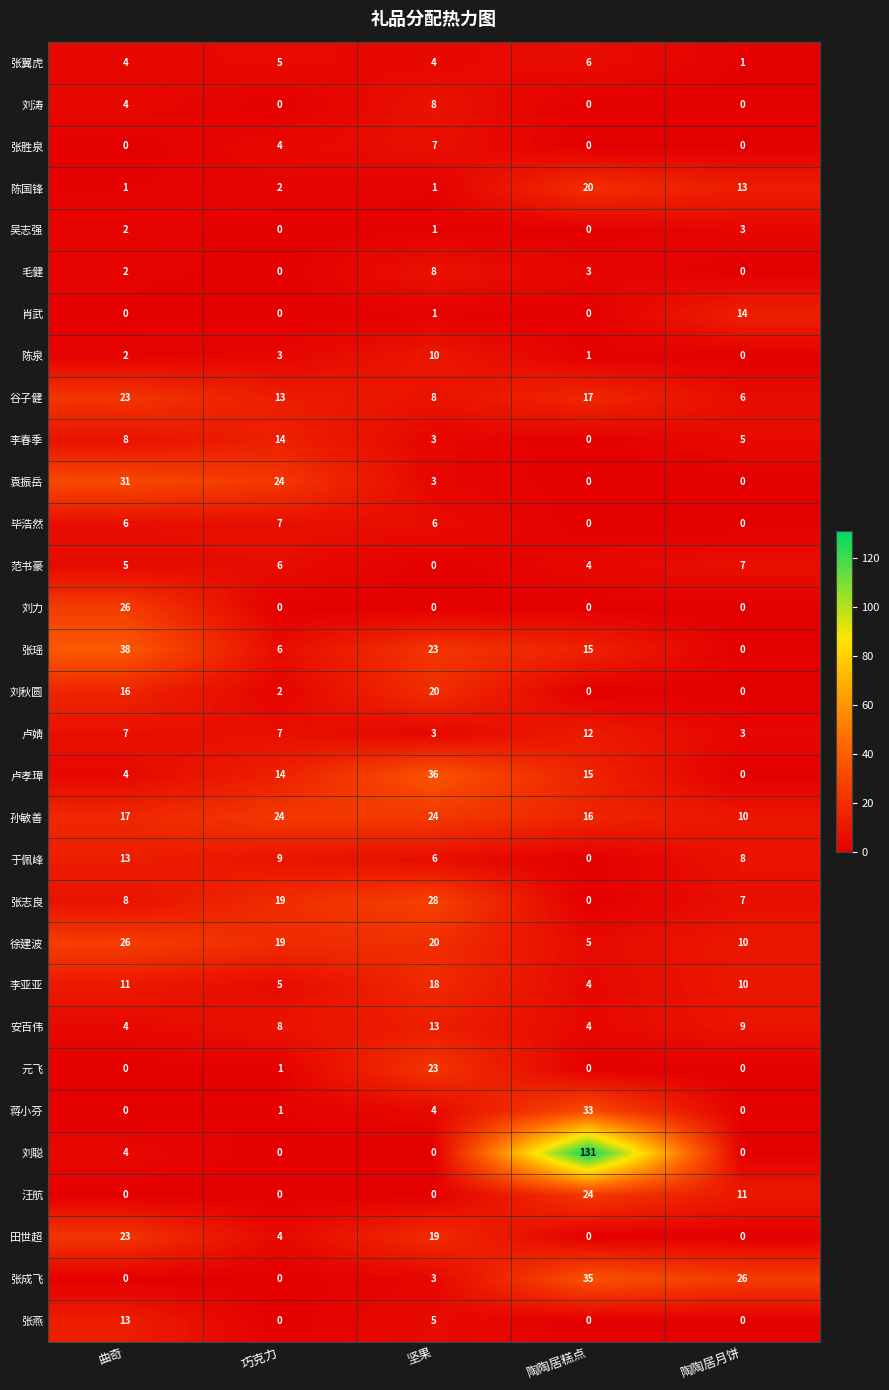

True or false: 陈国锋 has a value of 18 at 陶陶居月饼.

False